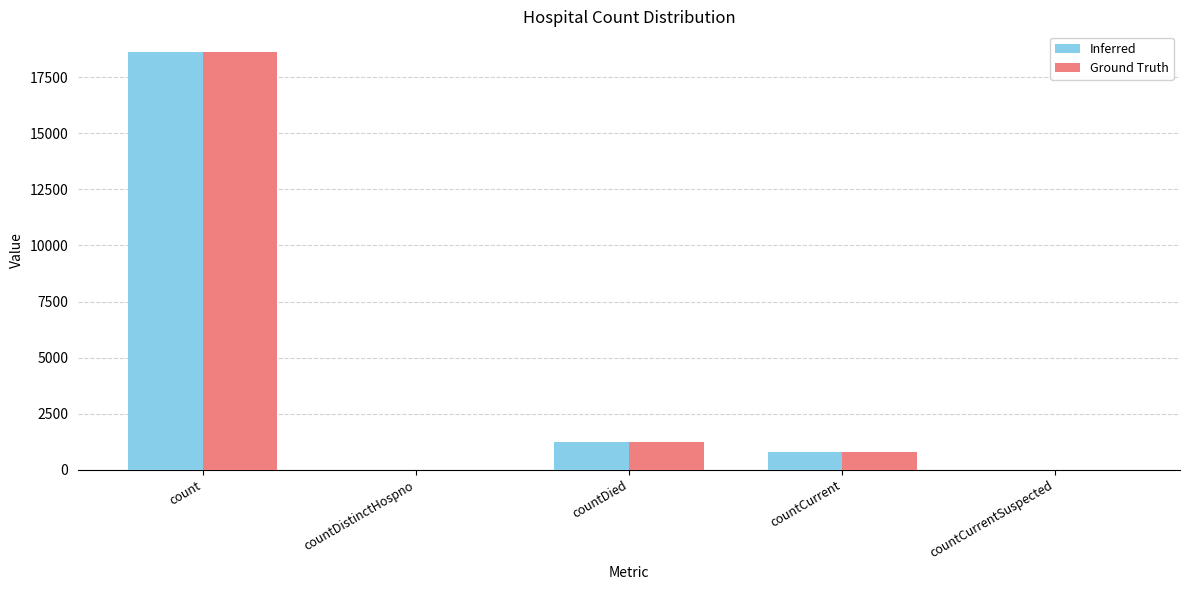

At which category is the sum across all series the highest?

count